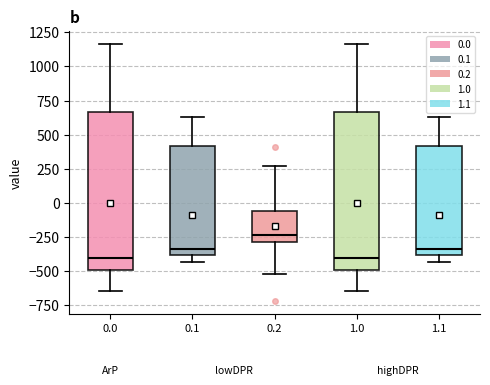

Where does the median line of the box at x = 0.1 sit on the y-axis? The values are not printed on the chart, so give them approximately, as read against the axis.

-350